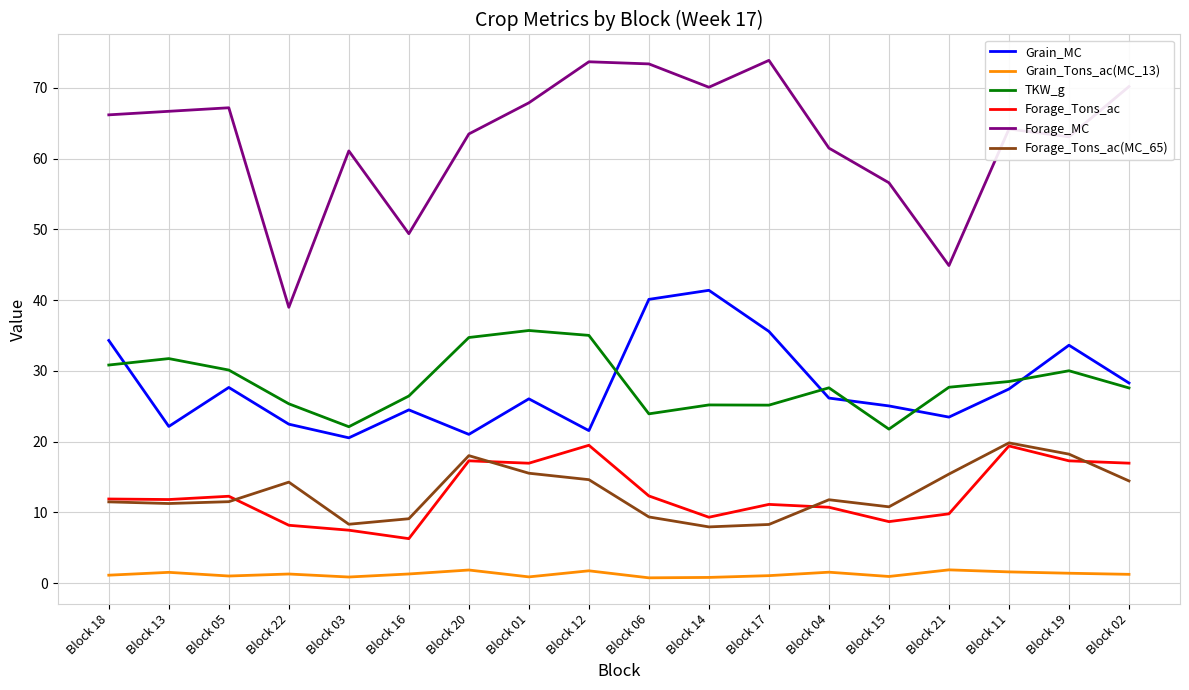

True or false: Grain_MC and Grain_Tons_ac(MC_13) cross at least once.

False